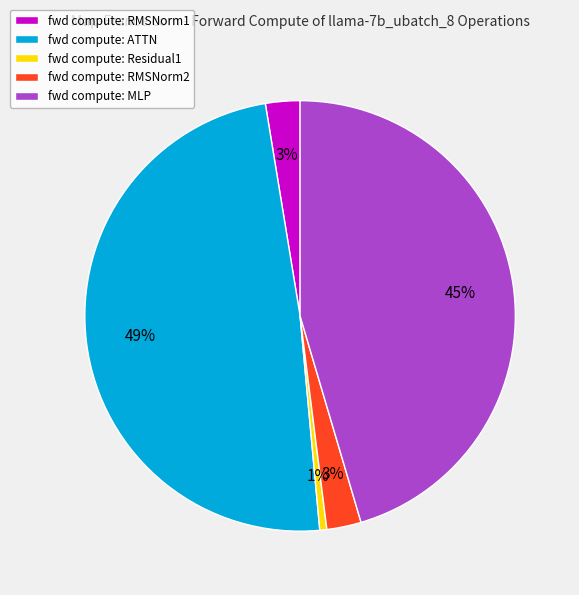

Is it true that fwd compute: Residual1 is 1% of the pie?

True